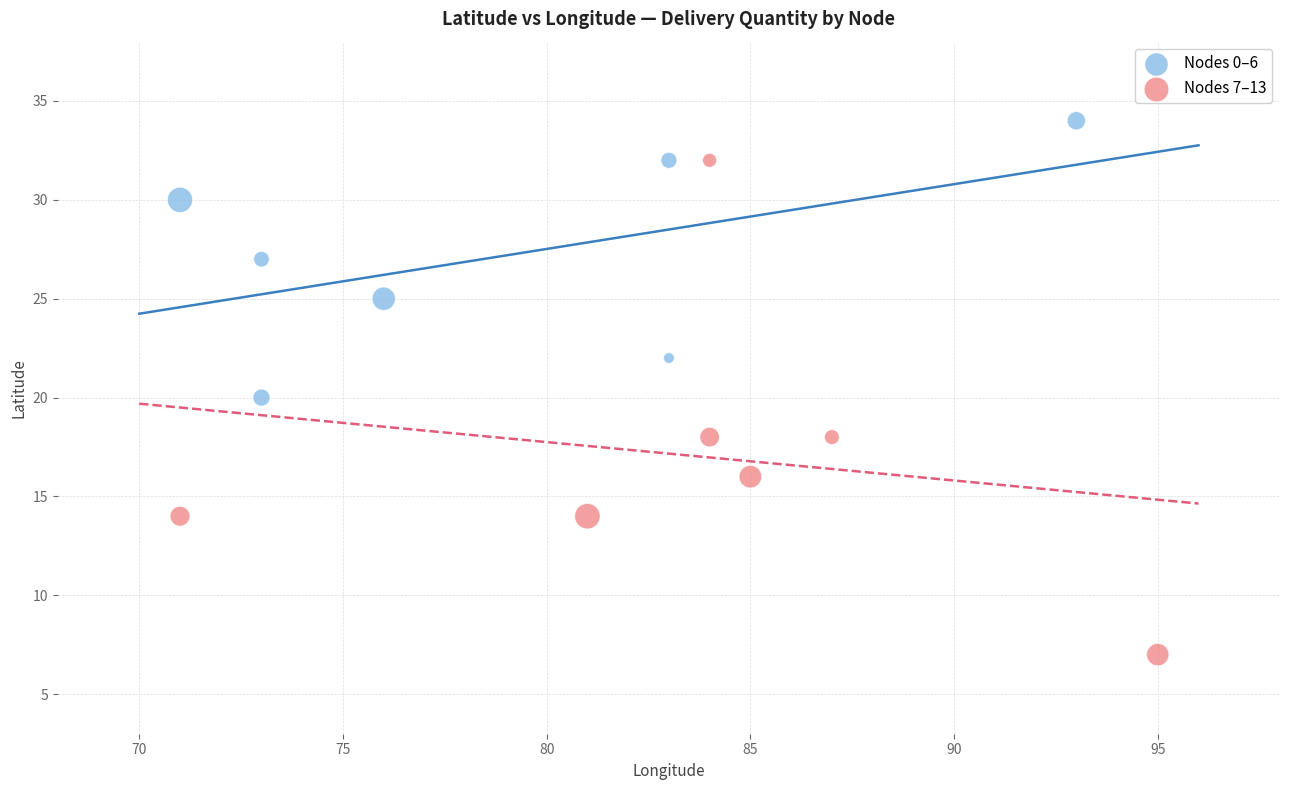

Which series reaches the minimum Y coordinate?

Nodes 7–13